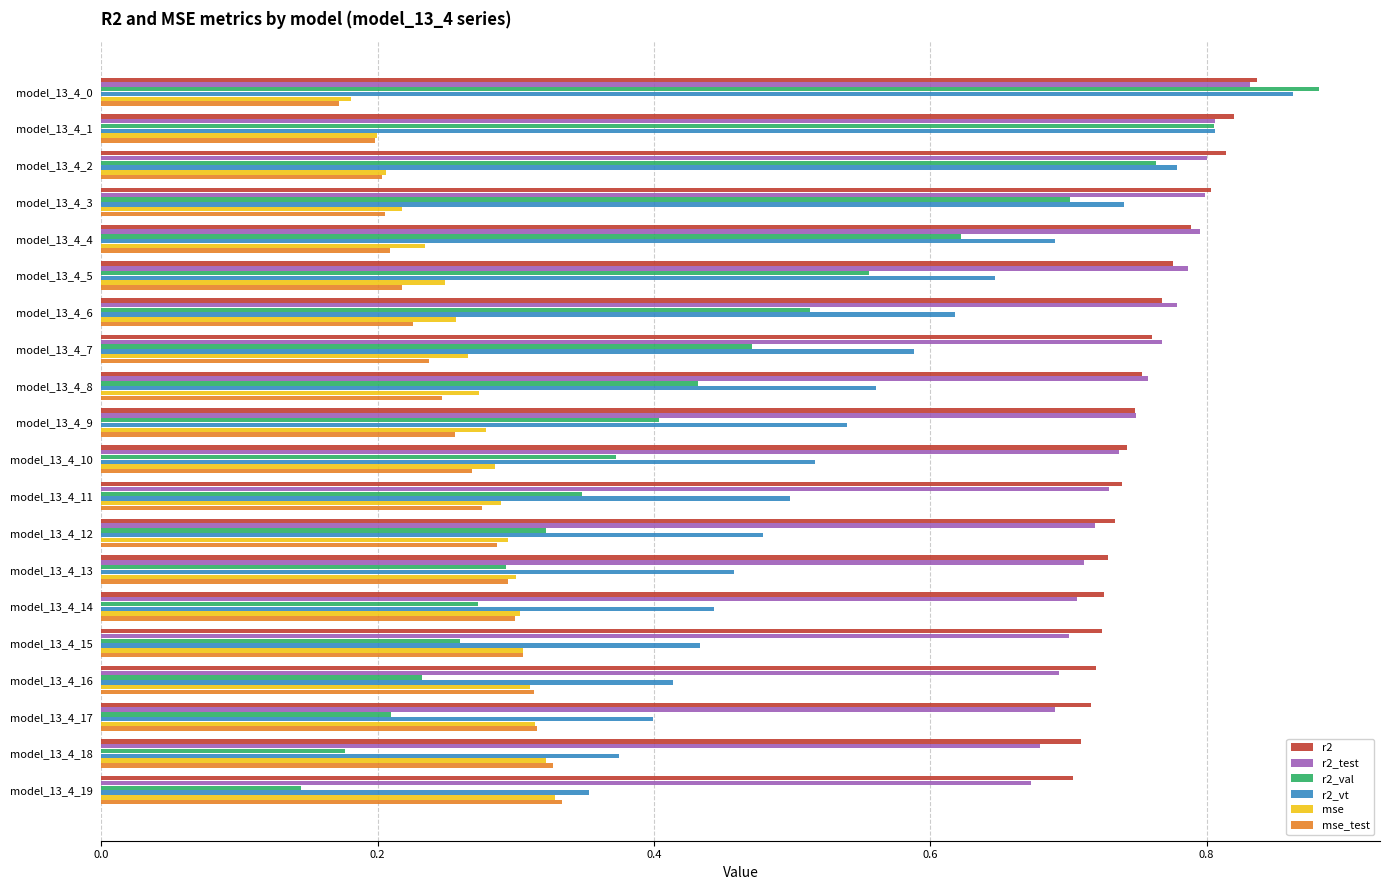

Which series has the largest total across all categories?

r2